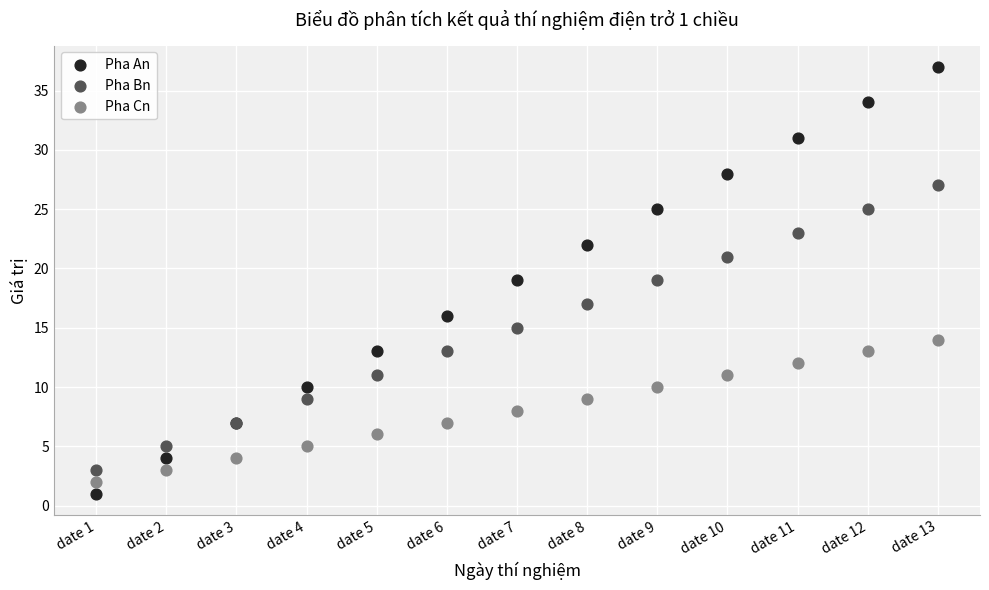

Which series contains the highest Y value?

Pha An